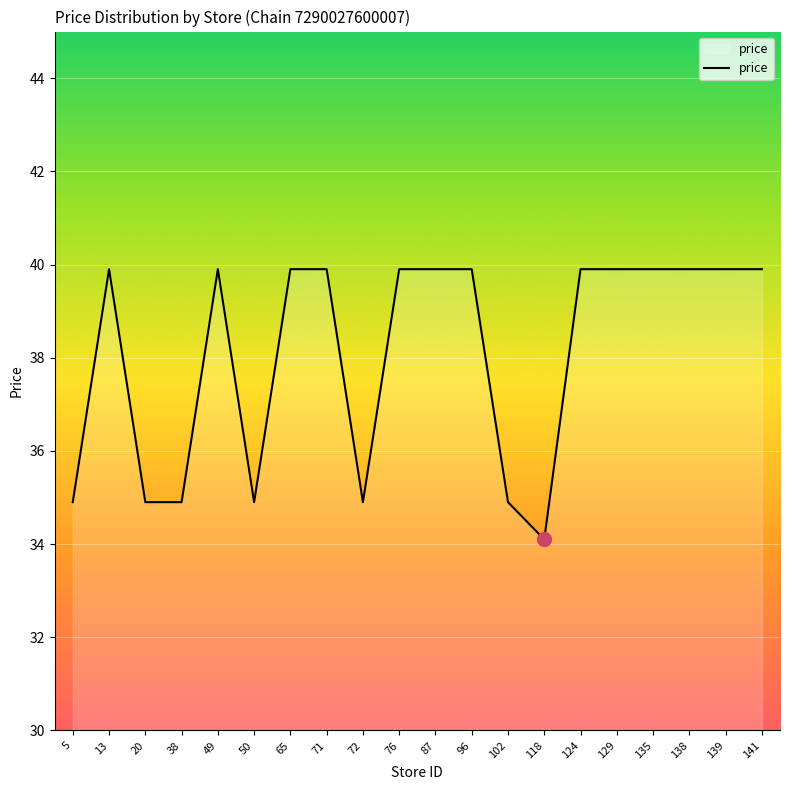

The chart shows a value of 57.7 at 76. True or false?

False